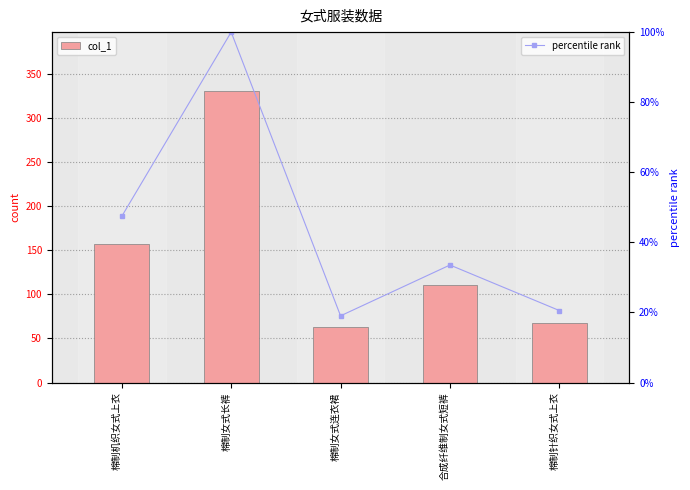

Between 棉制针织女式上衣 and 棉制女式长裤, which is larger?

棉制女式长裤